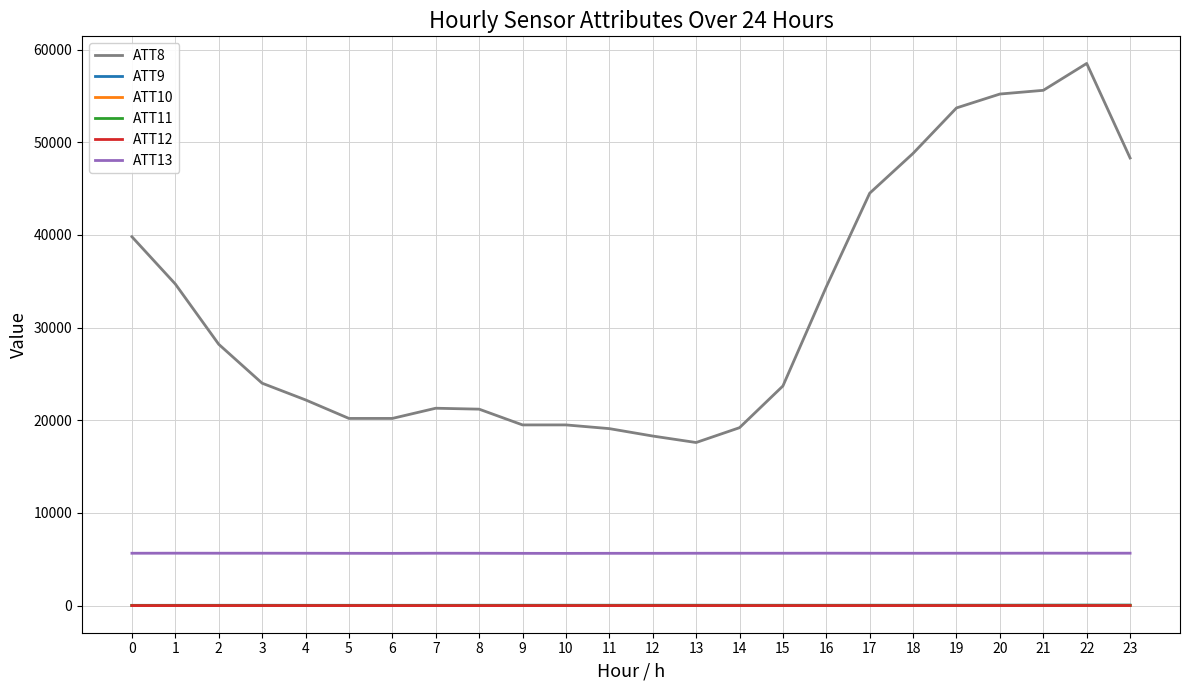

At how many categories does at least one series exceed 17224?

24